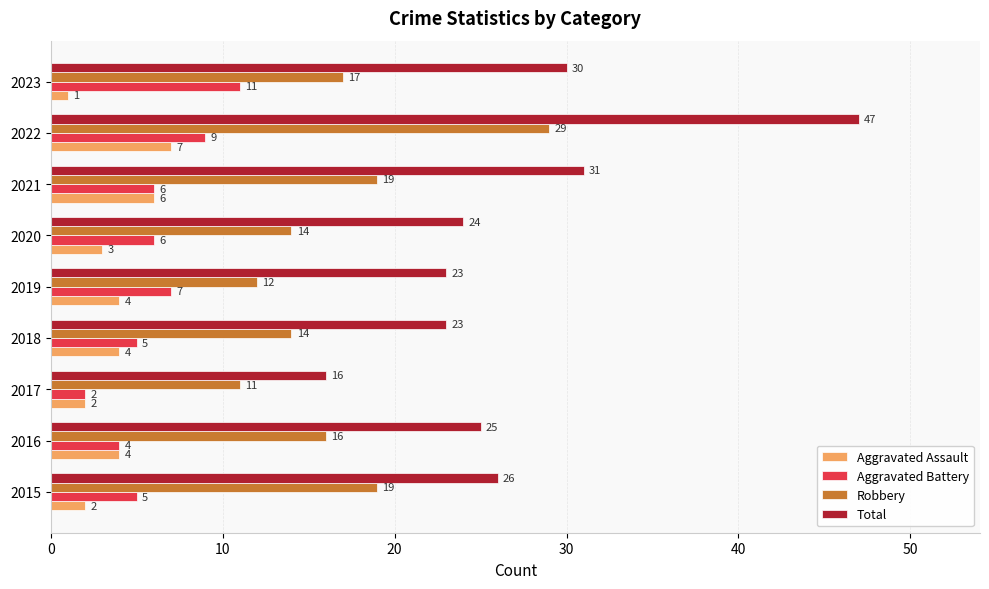

True or false: Aggravated Battery has a value of 6 at 2020.

True